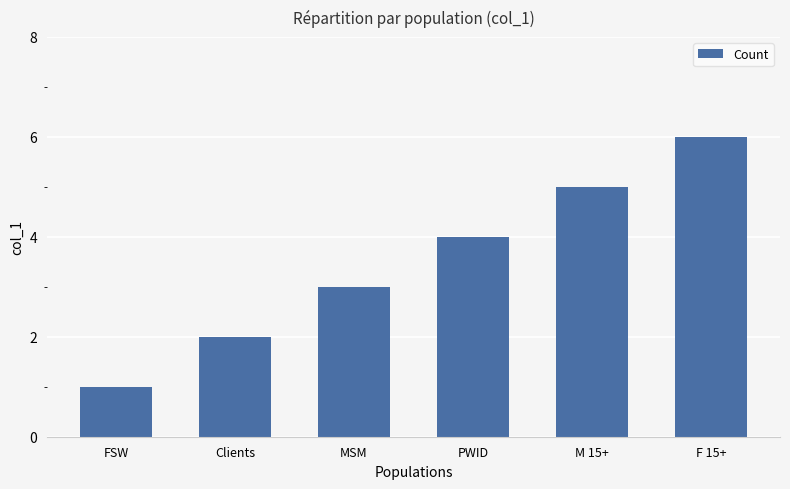

What is the difference between the maximum and second lowest values?

4